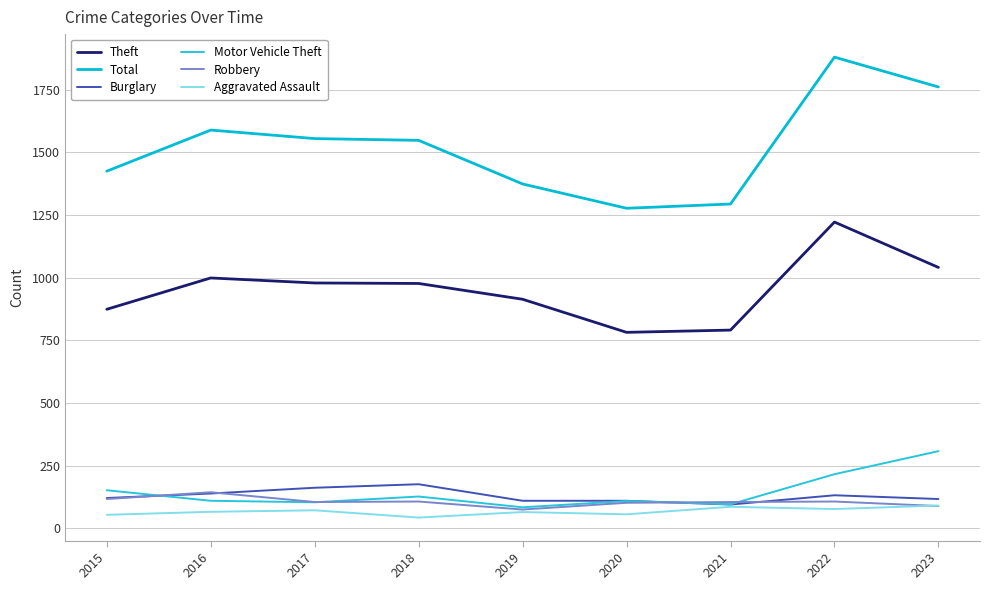

What is the approximate value of Theft at 2023?

1041